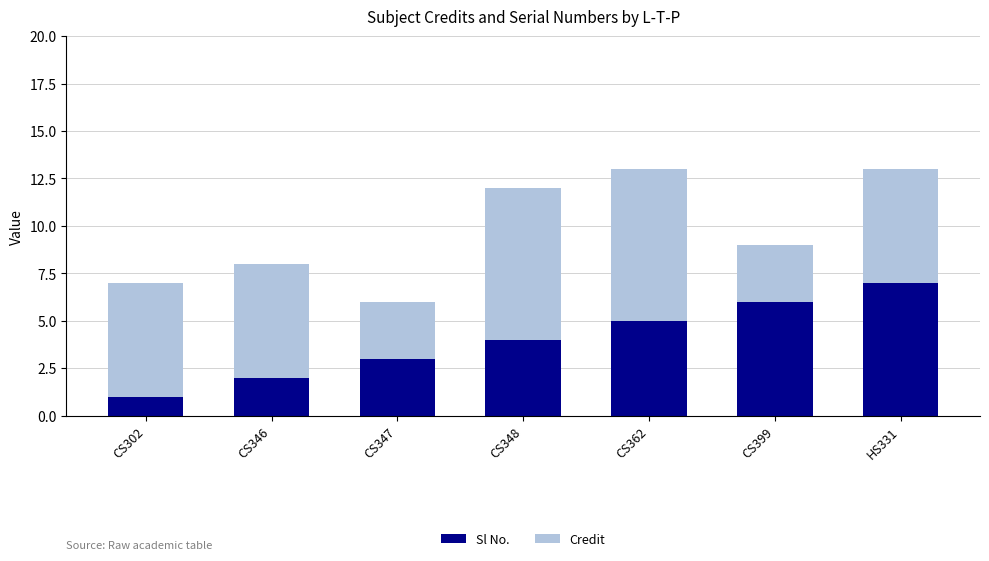

What is the total value across all series at CS348?

12